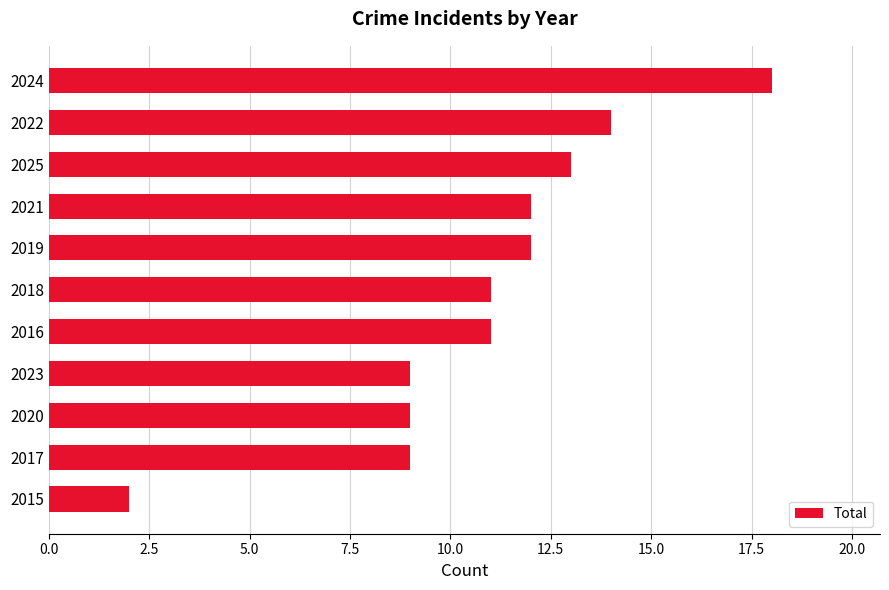

What is the difference between the maximum and minimum values?

16